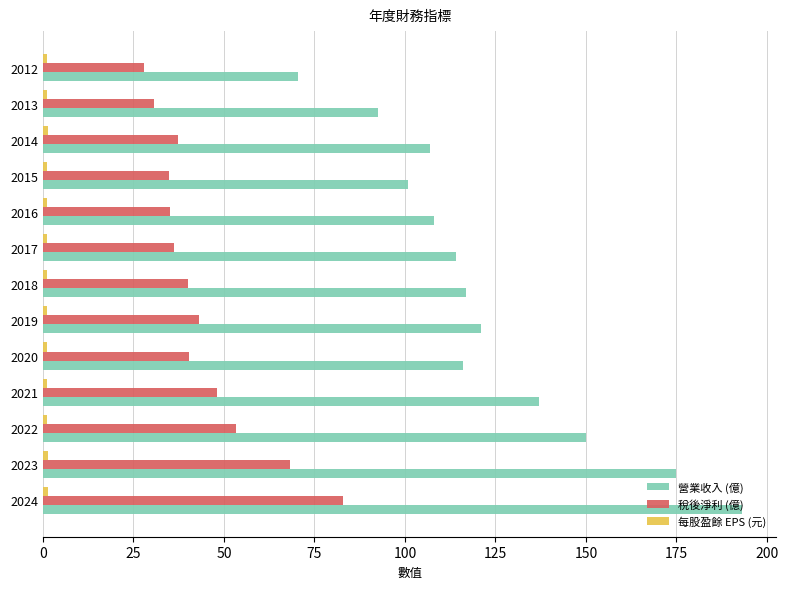

The 營業收入 (億) series shows 27.3 at 2014. True or false?

False